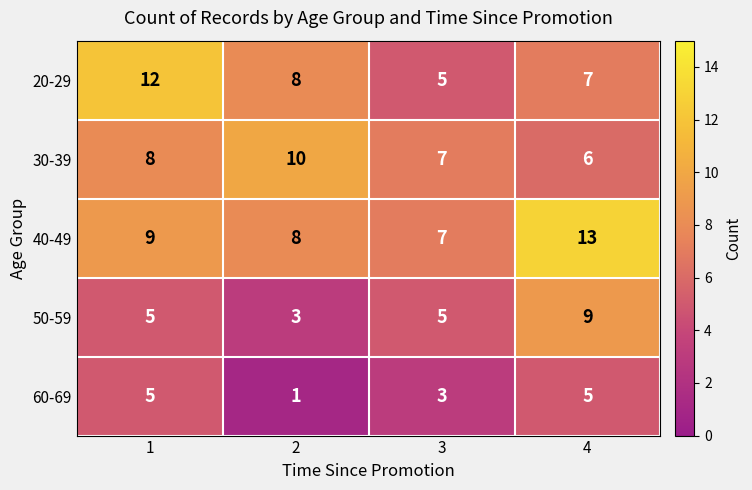

What is the average value of the 60-69 series?

4